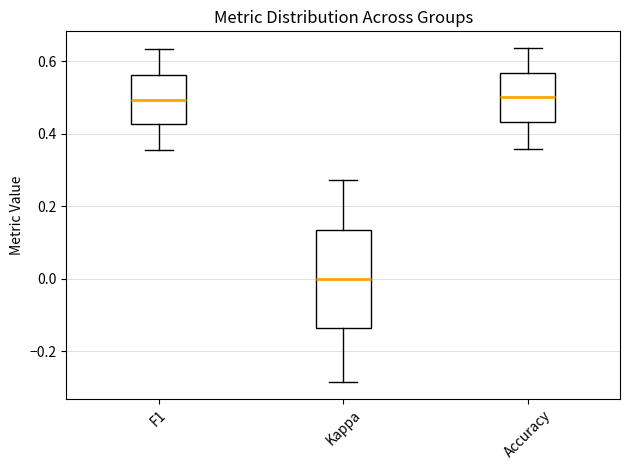

Where is the upper edge of the box for F1 on the y-axis? The values are not printed on the chart, so give them approximately, as read against the axis.

0.56